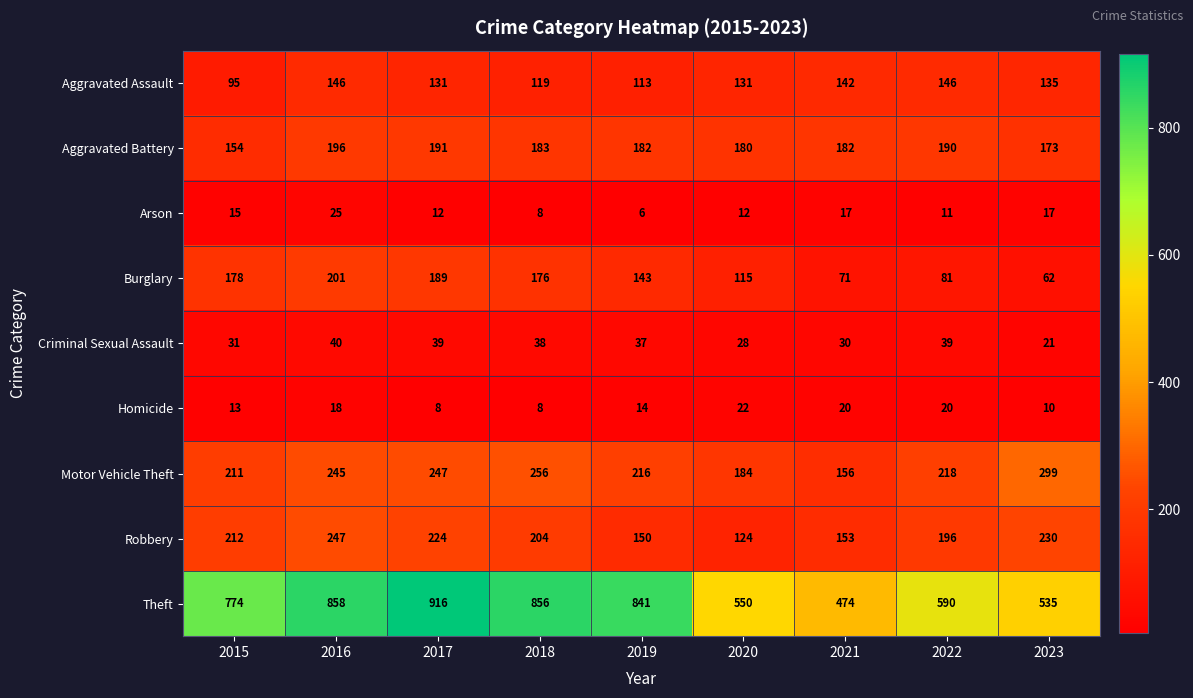

Which series has the largest total across all categories?

Theft